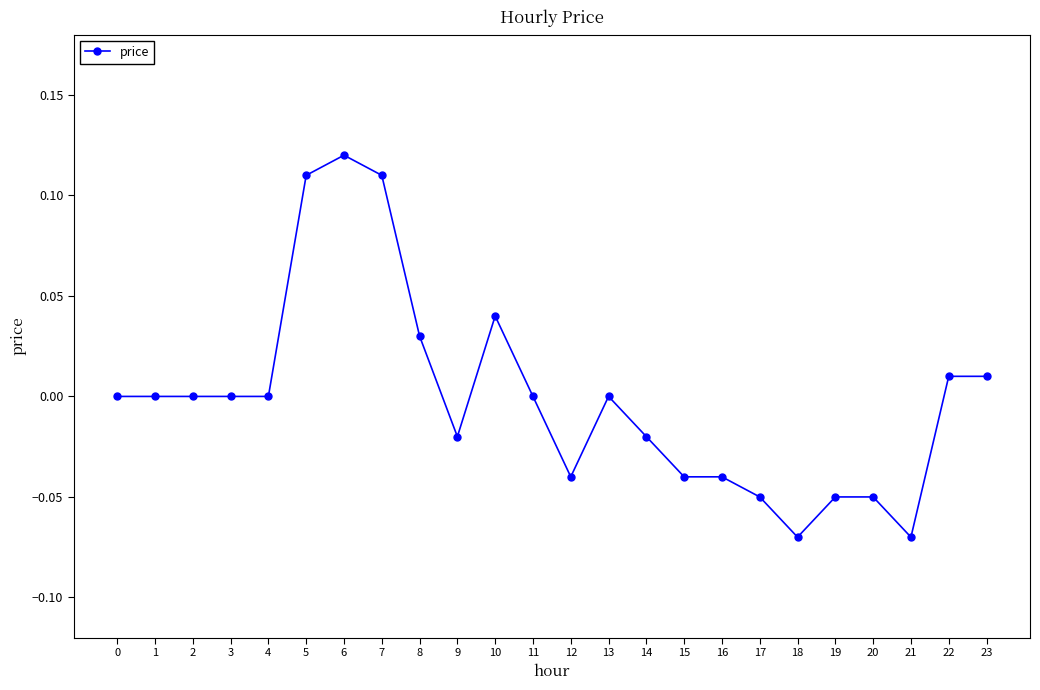

True or false: the data has more than 0 interior local peaks.

True